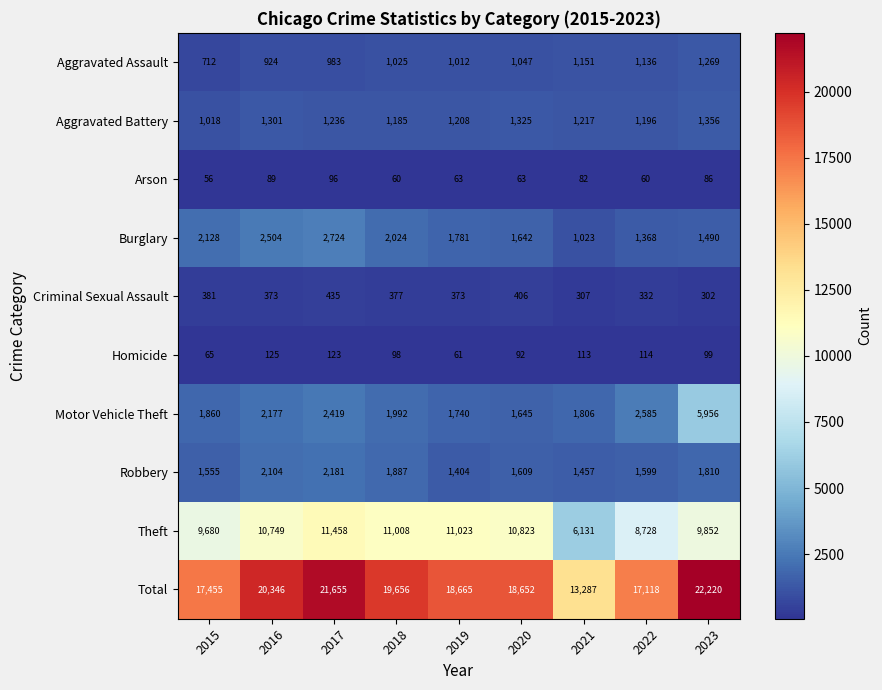

What is the difference between the Criminal Sexual Assault values at 2023 and 2021?

5